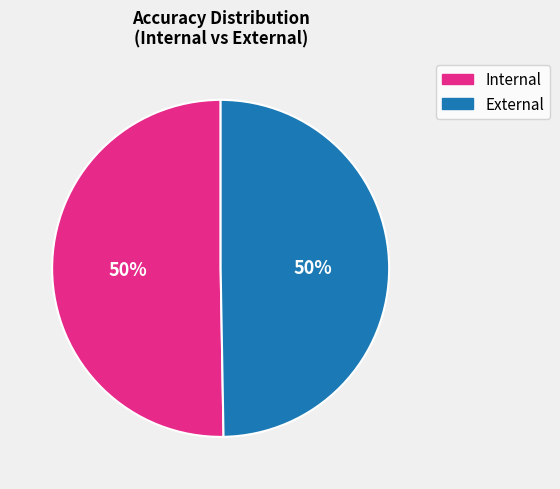

To the nearest percent, what is the combined percentage of External and Internal?

100%